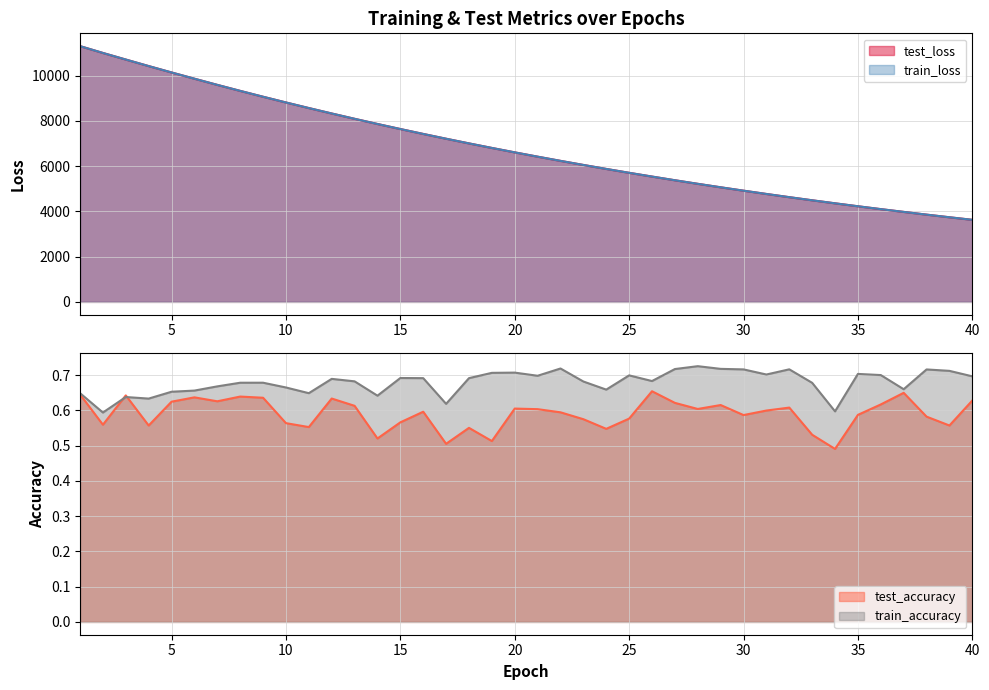

Between which two adjacent categories do test_accuracy and train_accuracy first intersect?

2 and 3